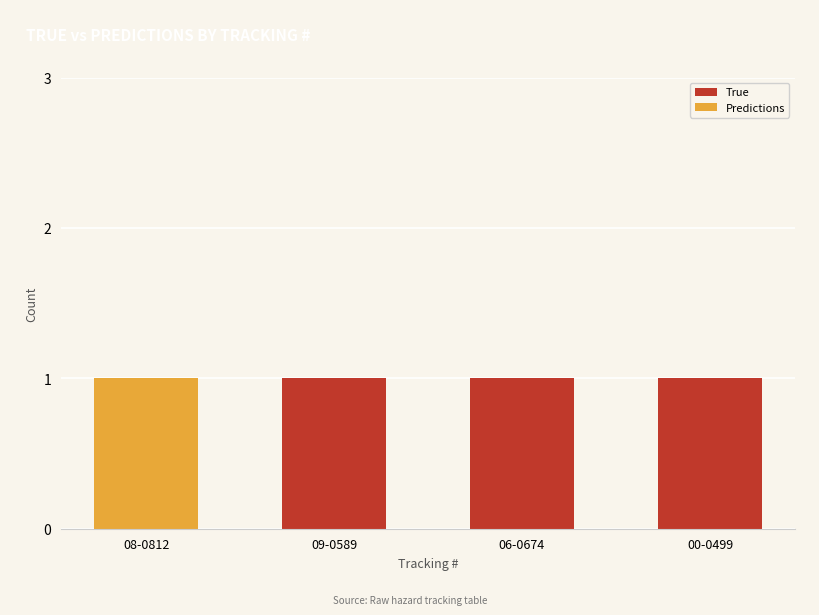

The value of True at 06-0674 is 1. True or false?

True